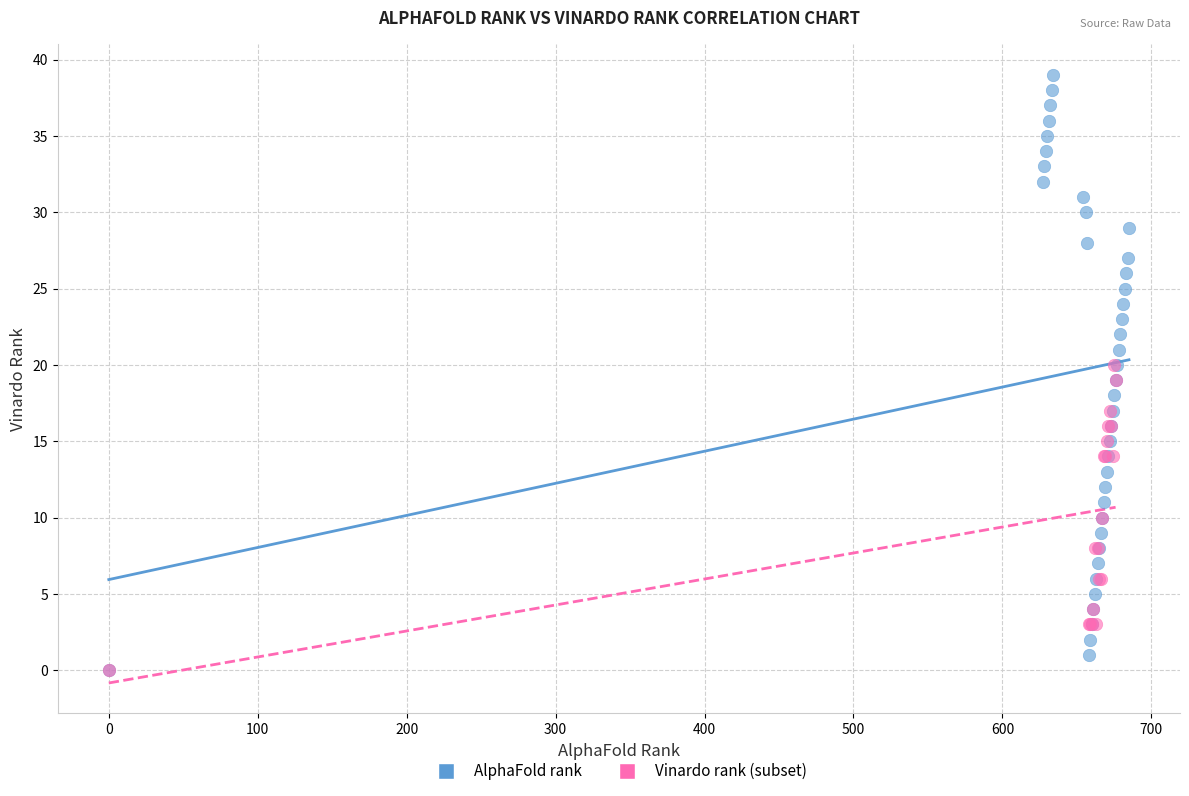

Which series has the widest spread of Y values?

AlphaFold rank